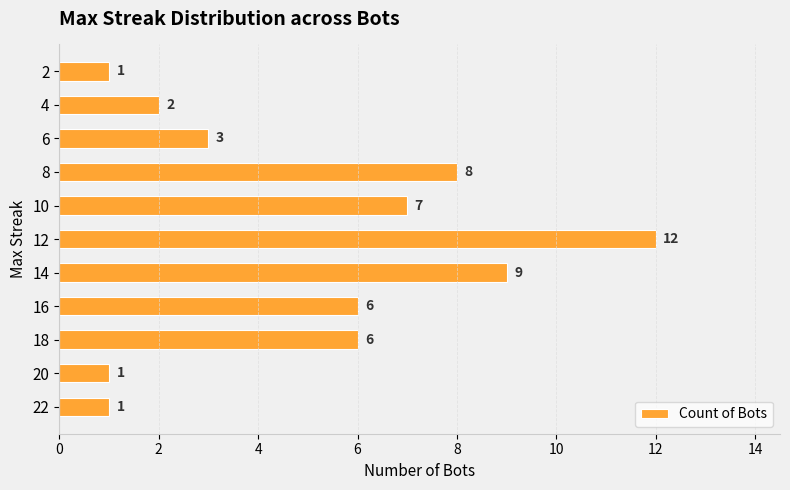

True or false: the data shows 21 at 12.

False